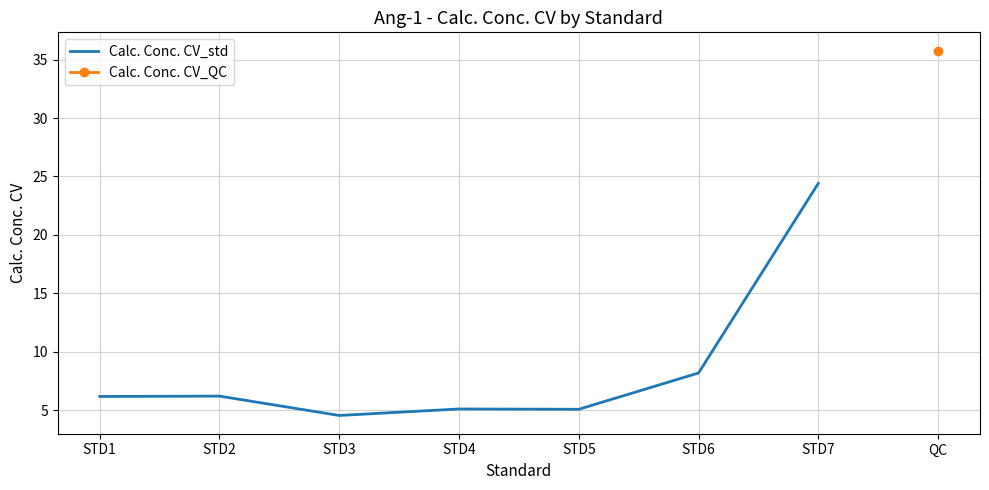

List the labels in order of value, smallest first.

STD3, STD5, STD4, STD1, STD2, STD6, STD7